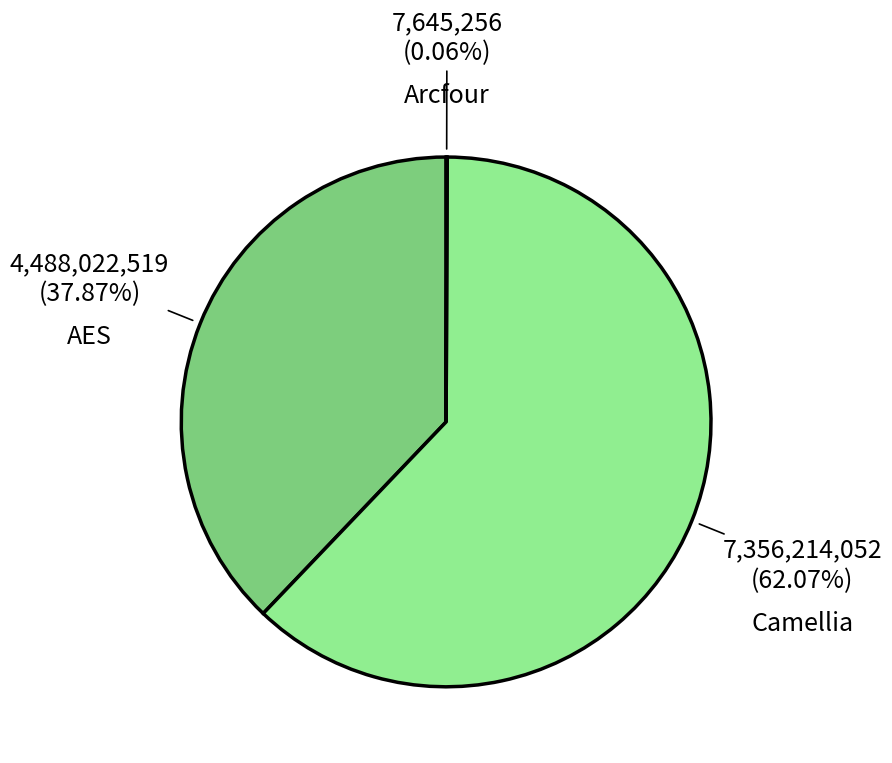

To the nearest percent, what is the average slice percentage?

33%